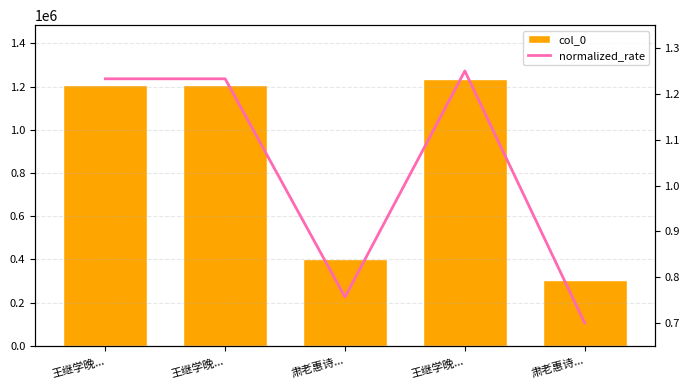

At which label is col_0 closest to 771774?

肃老惠诗...